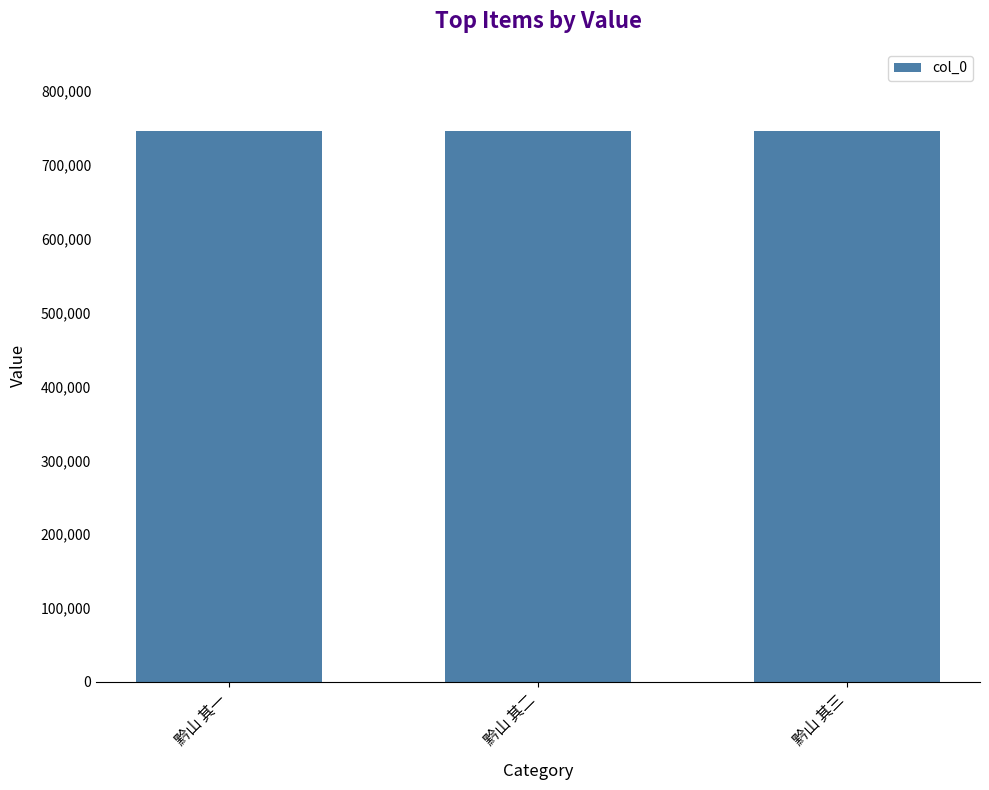

What position from the left is 黔山 其一?

1